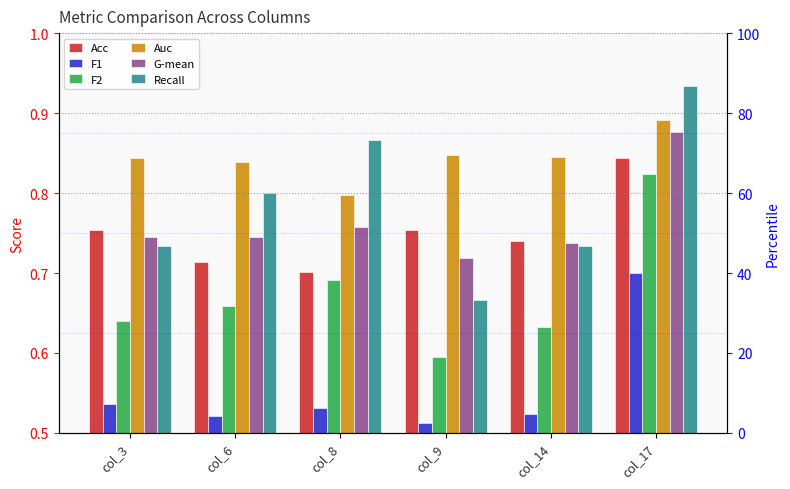

Rank the series by their maximum value, from highest to lowest.

Recall, Auc, G-mean, Acc, F2, F1